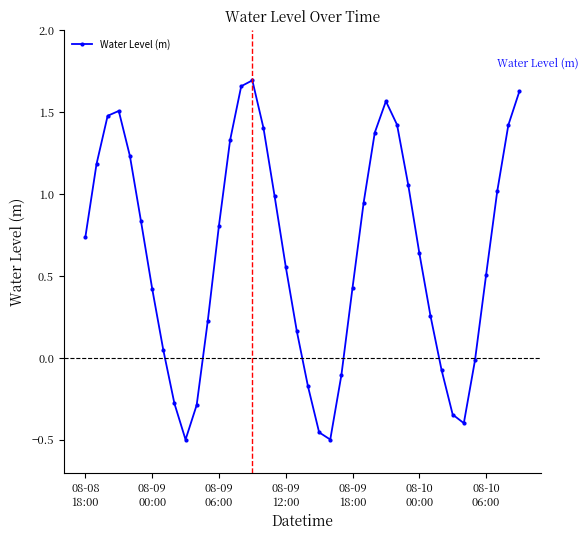

What is the value of the 39th point from the left?

1.4